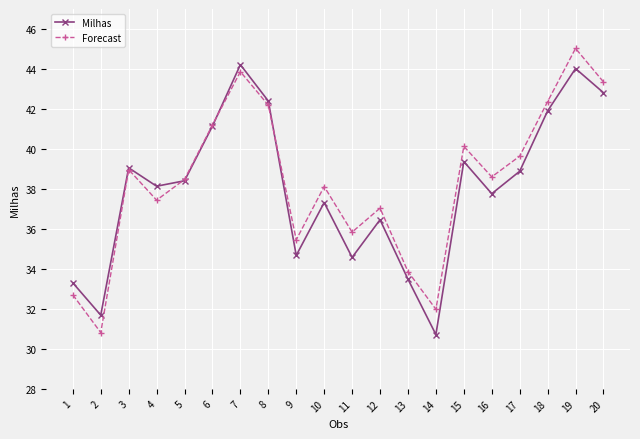

How many lines are shown in the chart?

2